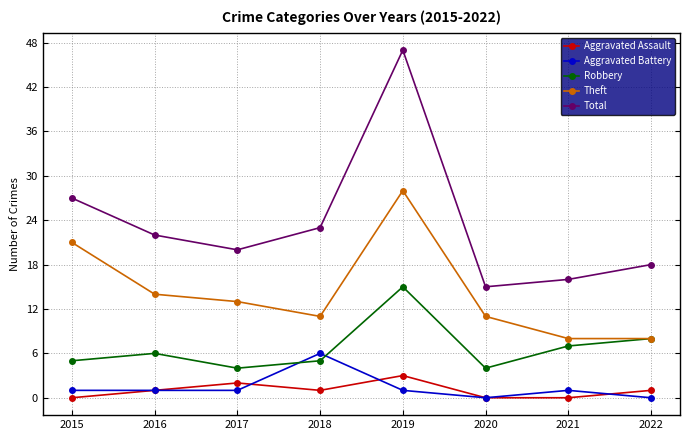

Reading left to right, extract all data points from this chart.

Aggravated Assault: 2015=0	2016=1	2017=2	2018=1	2019=3	2020=0	2021=0	2022=1
Aggravated Battery: 2015=1	2016=1	2017=1	2018=6	2019=1	2020=0	2021=1	2022=0
Robbery: 2015=5	2016=6	2017=4	2018=5	2019=15	2020=4	2021=7	2022=8
Theft: 2015=21	2016=14	2017=13	2018=11	2019=28	2020=11	2021=8	2022=8
Total: 2015=27	2016=22	2017=20	2018=23	2019=47	2020=15	2021=16	2022=18